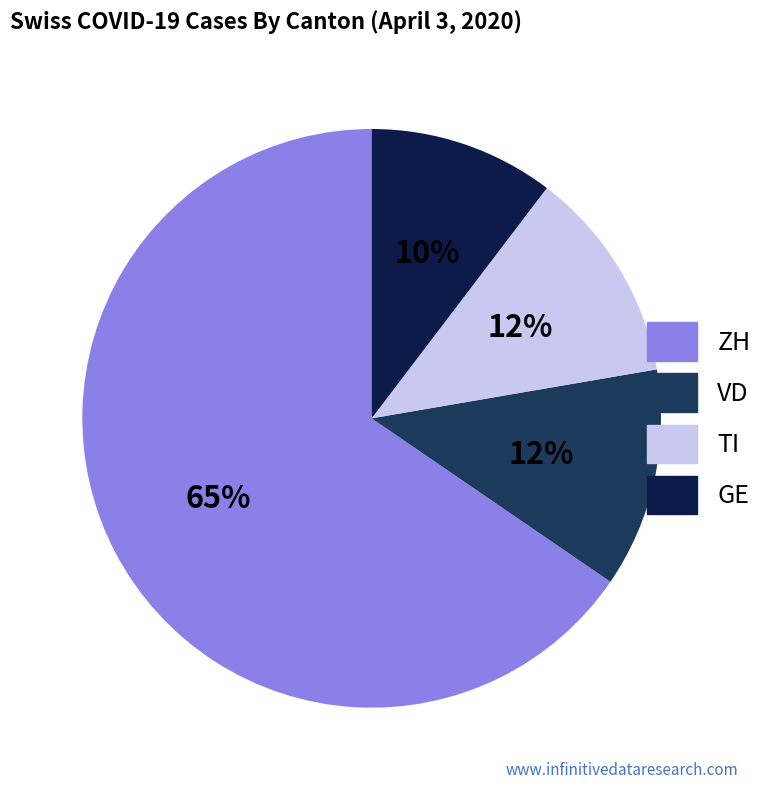

How many slices are in this pie chart?

4